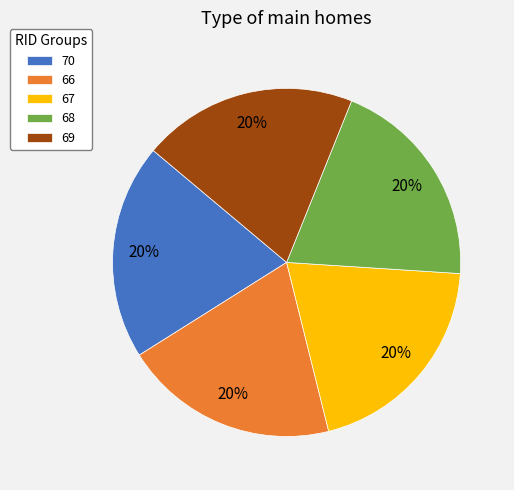

Approximately how many times larger is the value at 67 compared to 66?

1.0